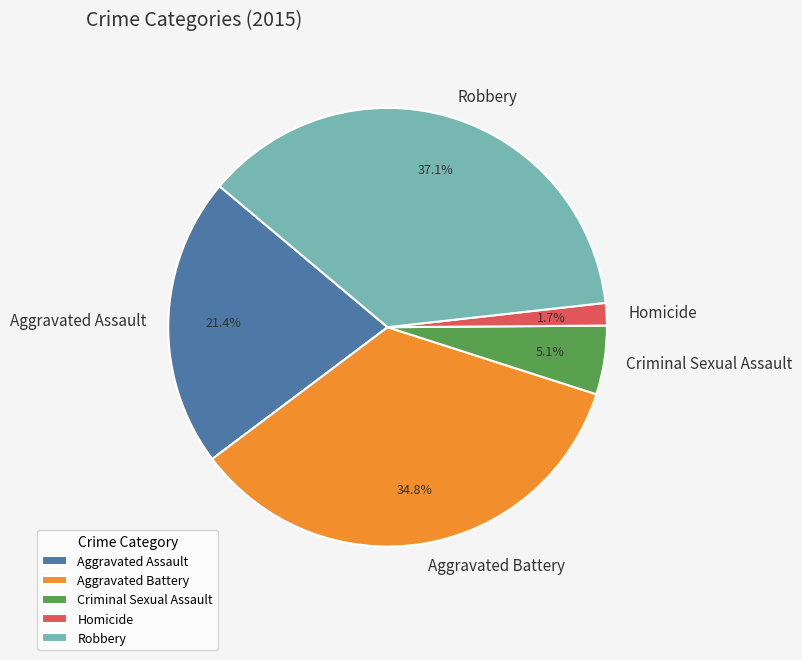

Which has a higher value, Aggravated Assault or Homicide?

Aggravated Assault